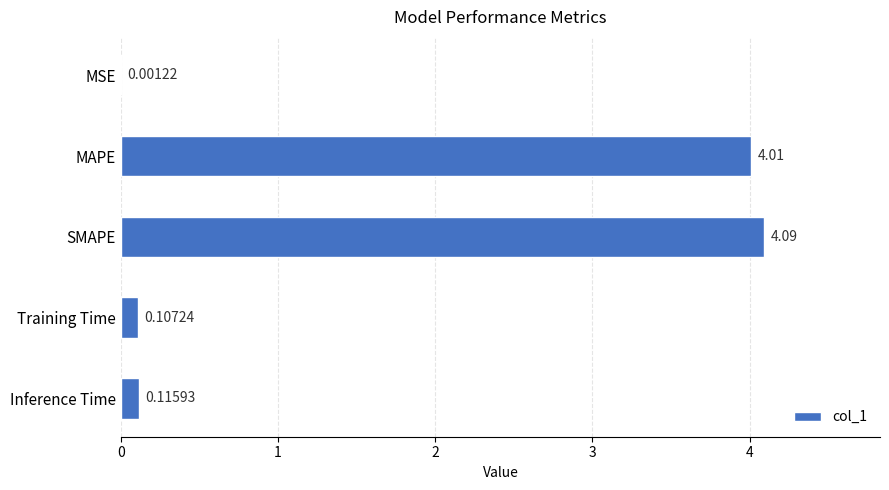

Where is the data nearest to the value 2?

Inference Time